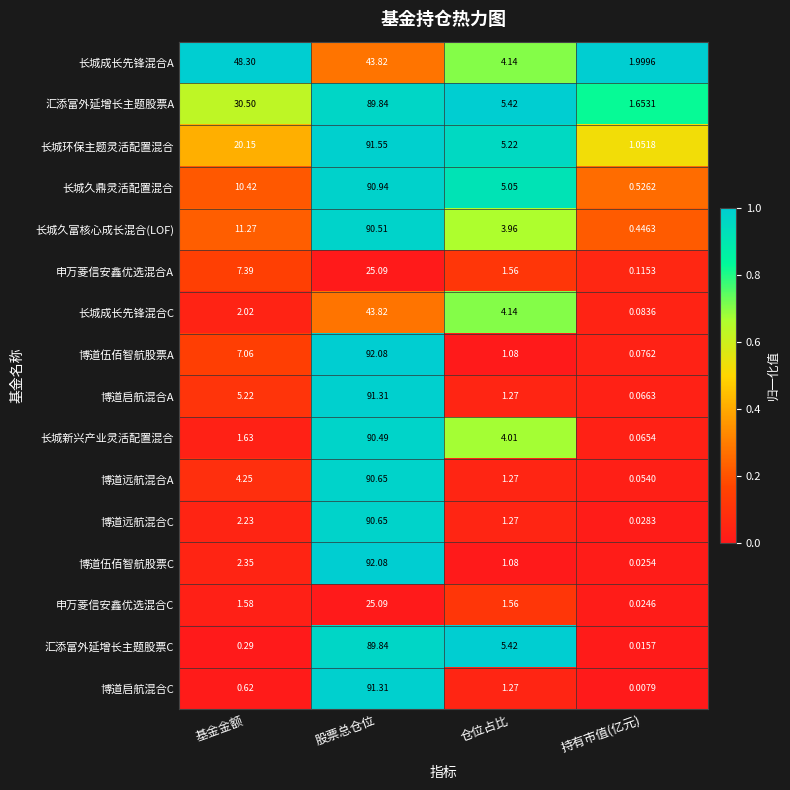

Which series changed the most between 股票总仓位 and 持有市值(亿元)?

博道伍佰智航股票C